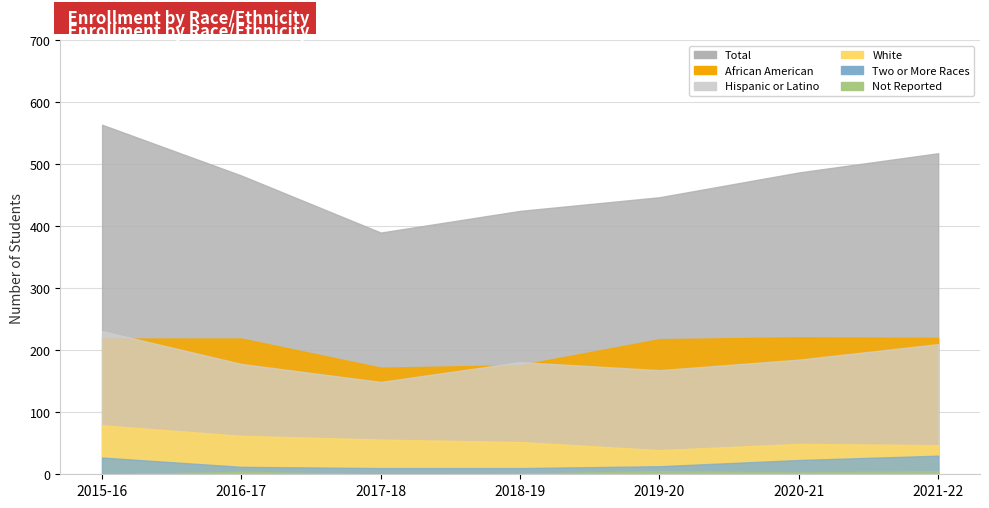

What is the average value of the White series?

55